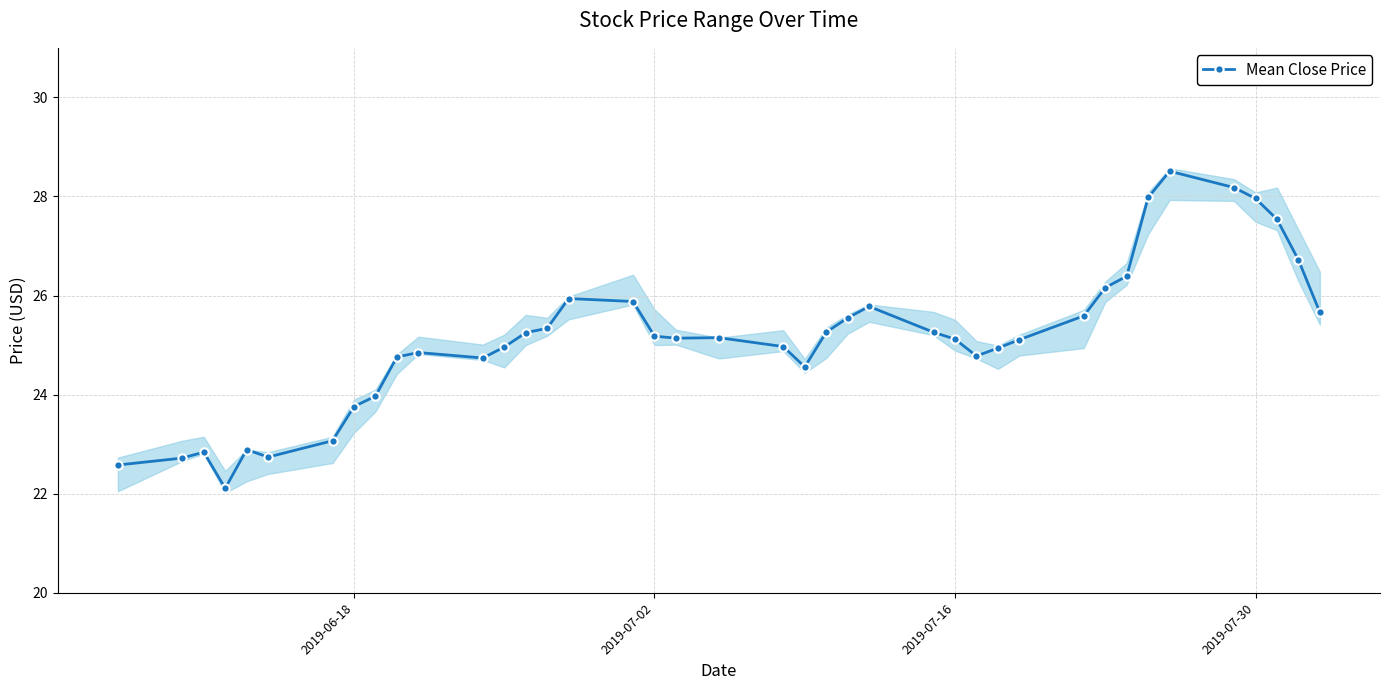

What is the difference between the maximum and second lowest values?

5.9